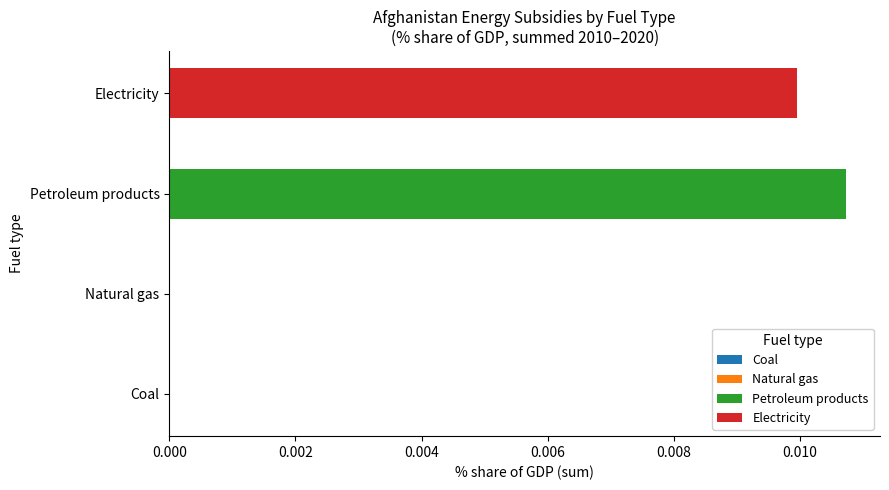

List the series in order of their overall mean, highest first.

Petroleum products, Electricity